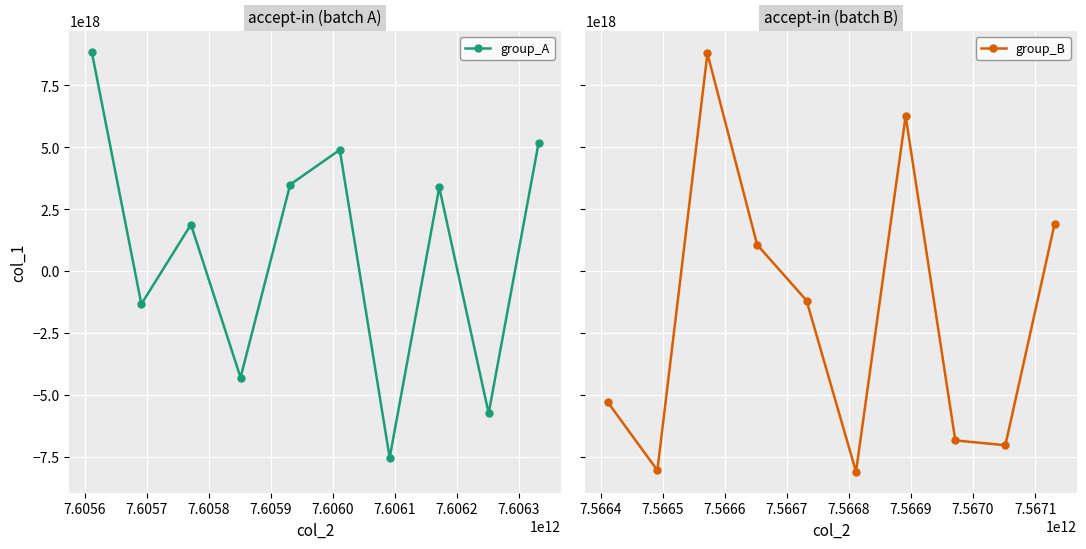

In group_A, how many points are lower than both neighbors (excluding endpoints)?

4